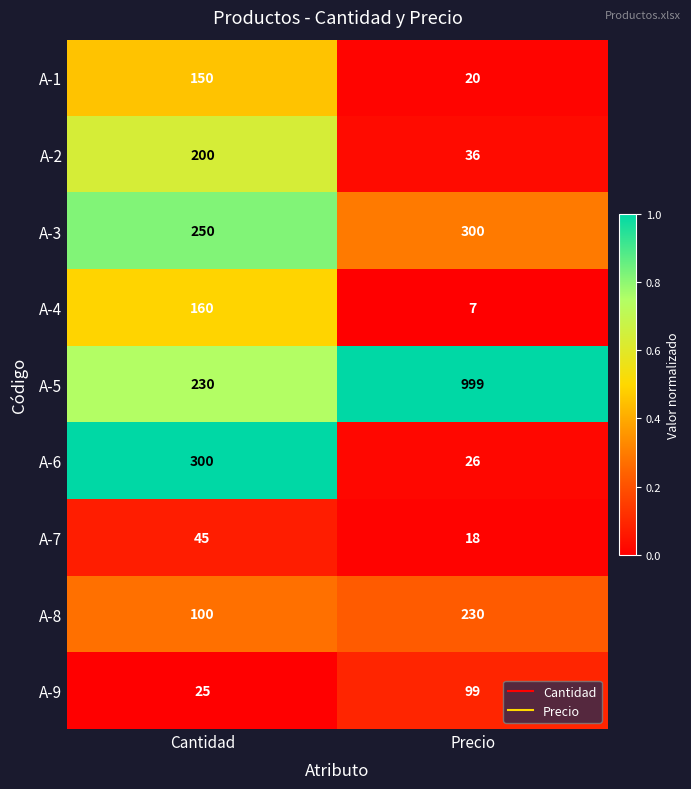

Reading left to right, extract all data points from this chart.

A-1: 150	20
A-2: 200	36
A-3: 250	300
A-4: 160	7
A-5: 230	999
A-6: 300	26
A-7: 45	18
A-8: 100	230
A-9: 25	99